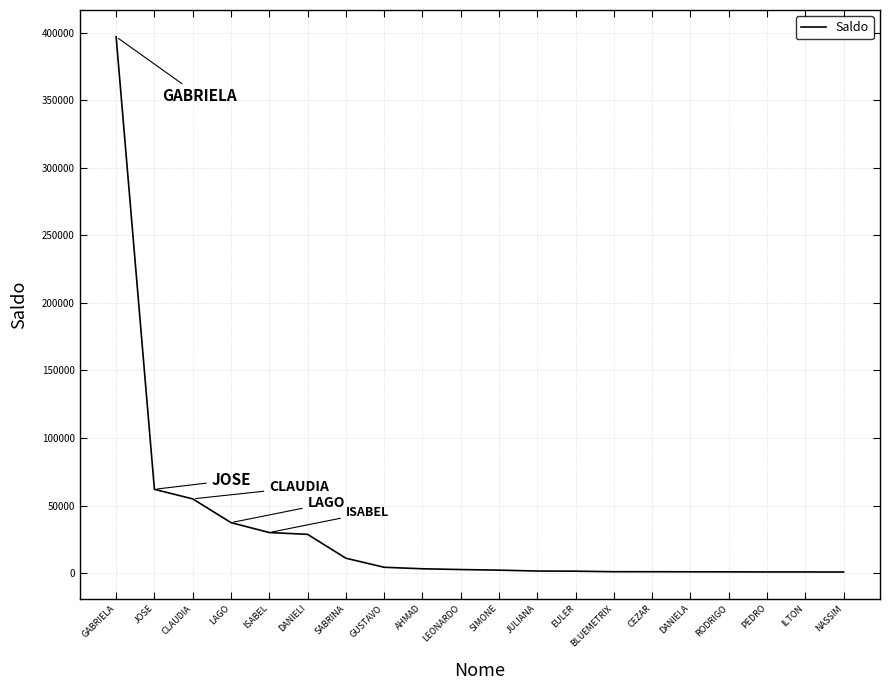

What is the ratio of the value at AHMAD to the value at LAGO?

0.1